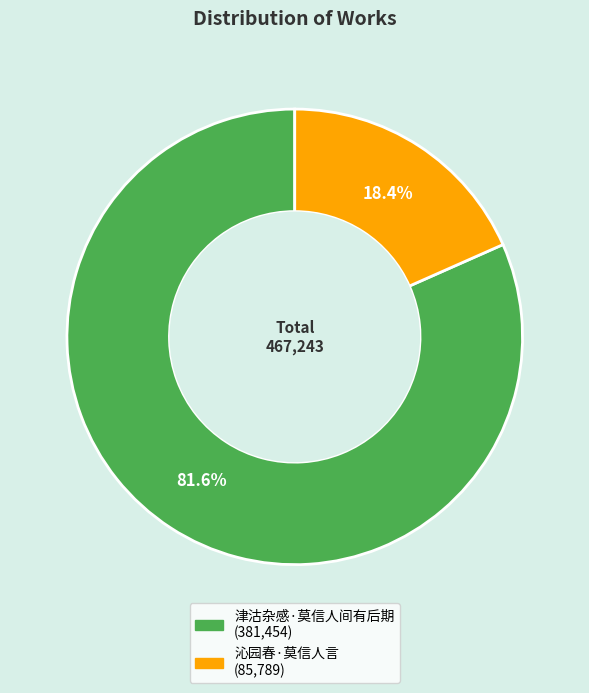

Combined, what portion of the pie is 沁园春·莫信人言 and 津沽杂感·莫信人间有后期?

100.0%